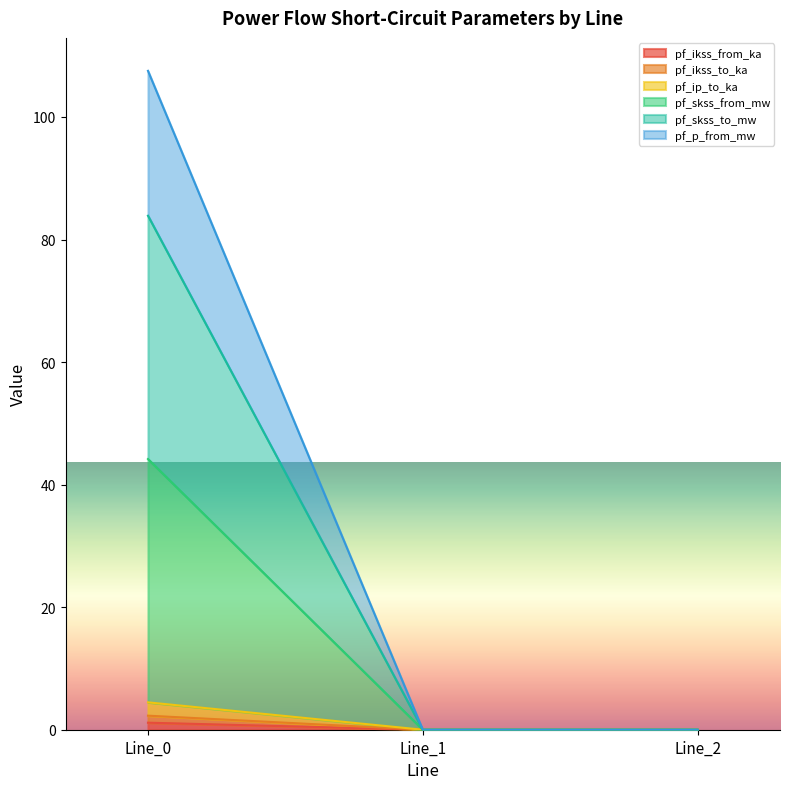

At which label is pf_ikss_from_ka closest to 0?

Line_1